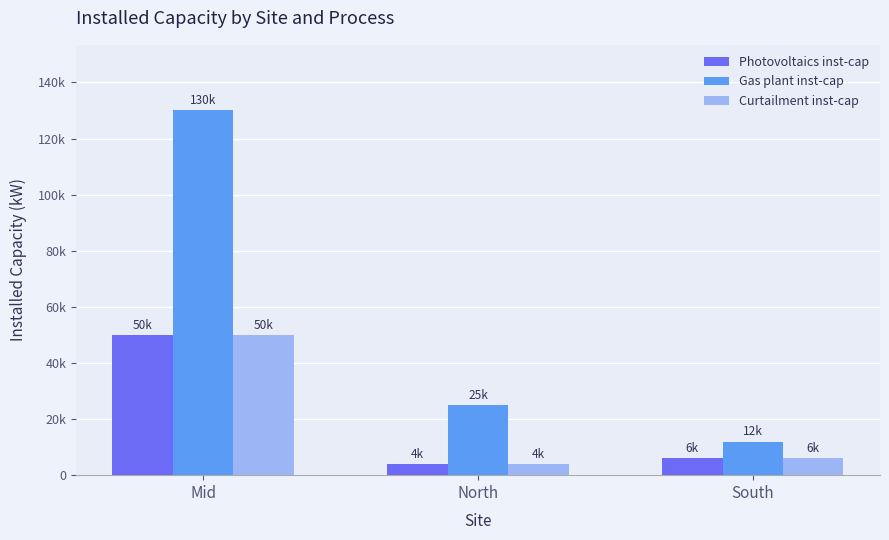

At South, list the series in order from largest to smallest.

Gas plant inst-cap, Photovoltaics inst-cap, Curtailment inst-cap